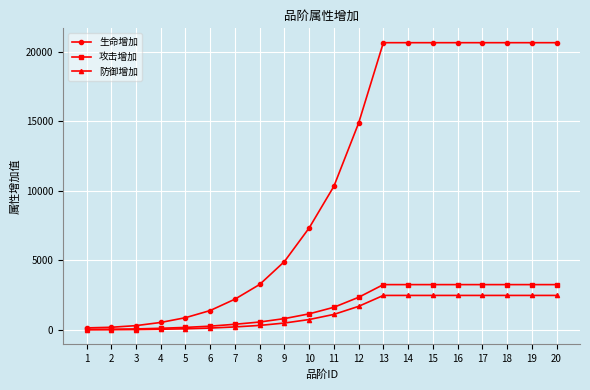

What is the maximum value shown in the chart?

20641